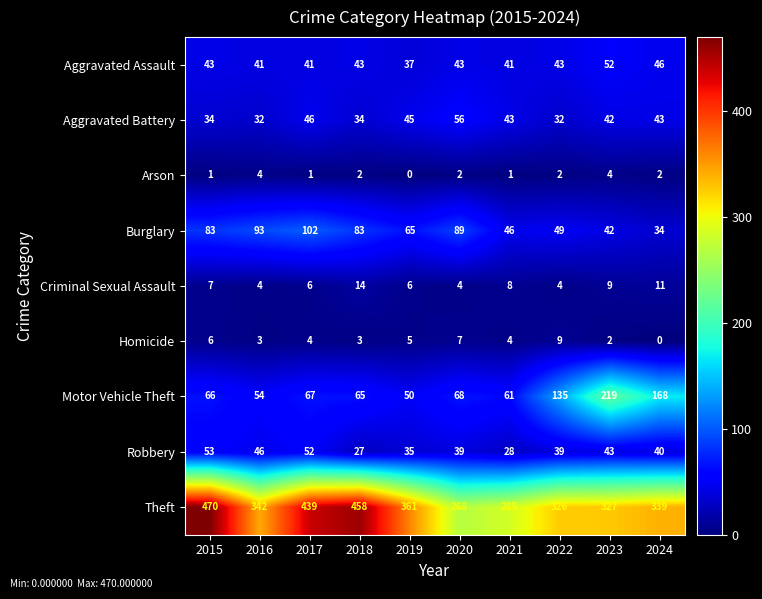

What is the difference between the highest and lowest values at 2018?

456